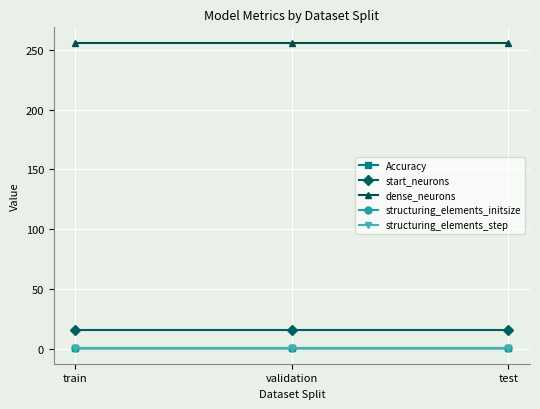

Reading left to right, list all the values displayed in this chart.

Accuracy: 0.4	0.4	0.4
start_neurons: 16.0	16.0	16.0
dense_neurons: 256.0	256.0	256.0
structuring_elements_initsize: 1.0	1.0	1.0
structuring_elements_step: 1.0	1.0	1.0